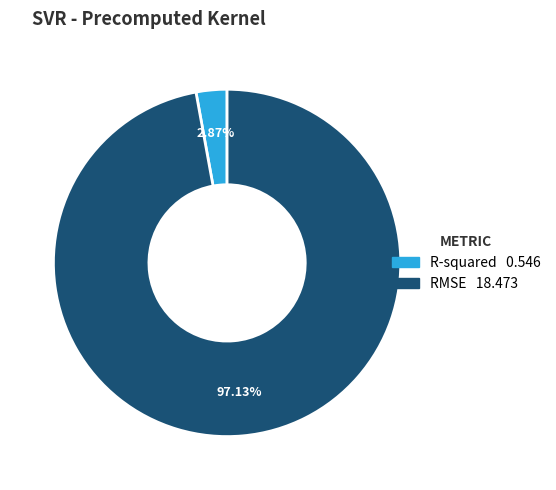

Is there a majority slice in this chart?

Yes